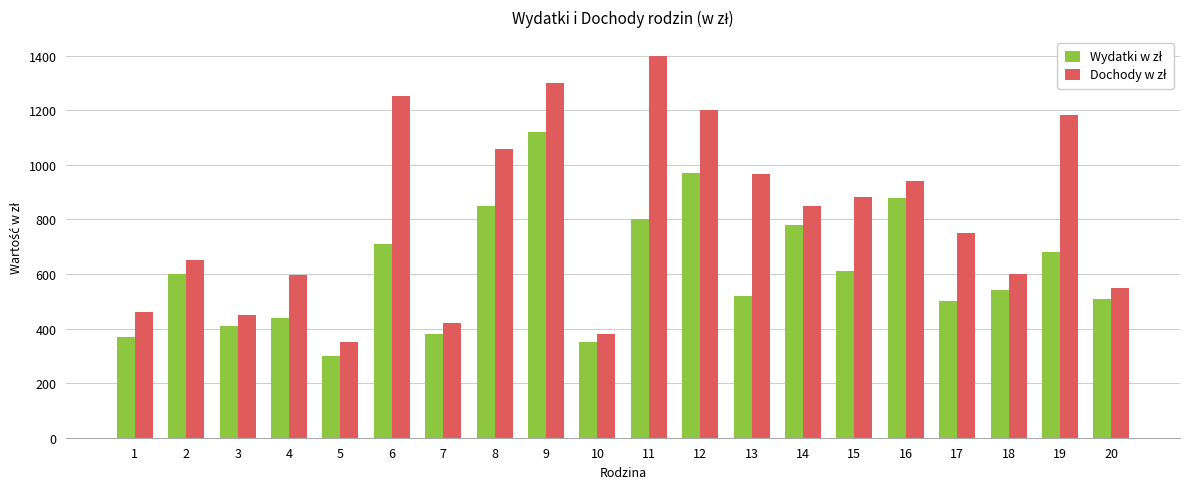

What is the minimum value shown in the chart?

300